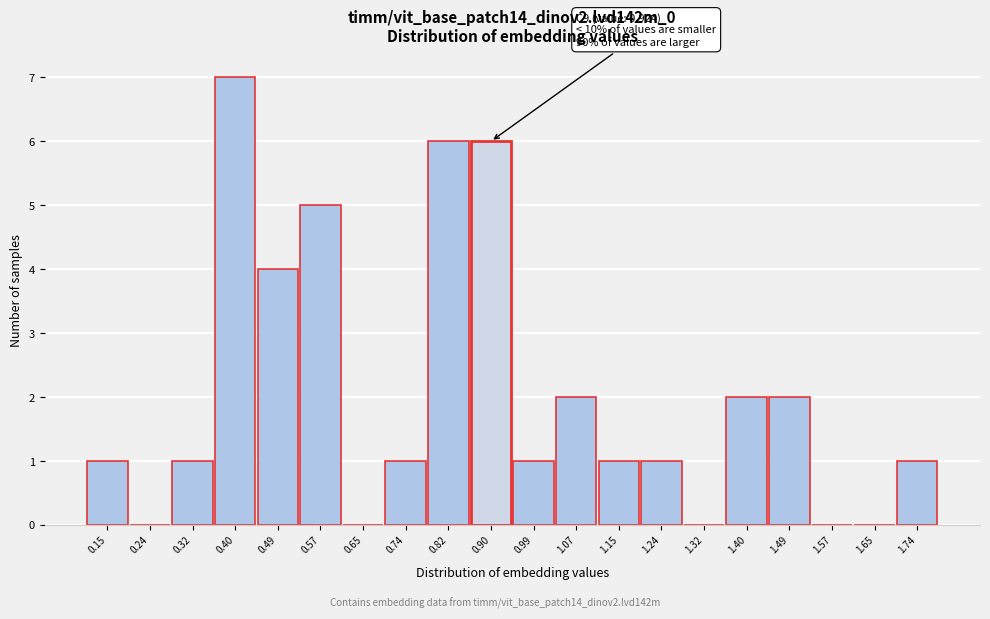

Which range on the x-axis has the tallest bar?

0.36 to 0.44